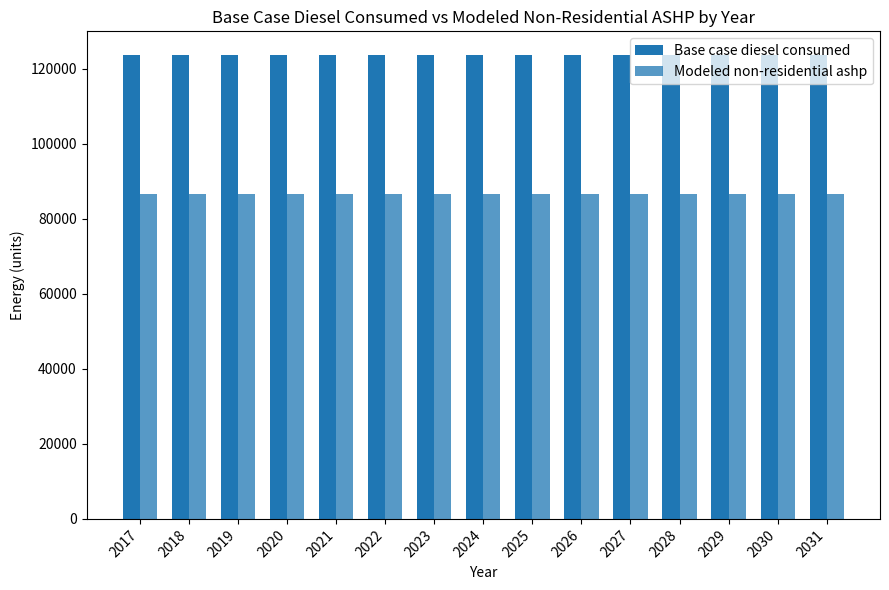

What is the value of the Modeled non-residential ashp bar at the 13th from the left?

86609.8